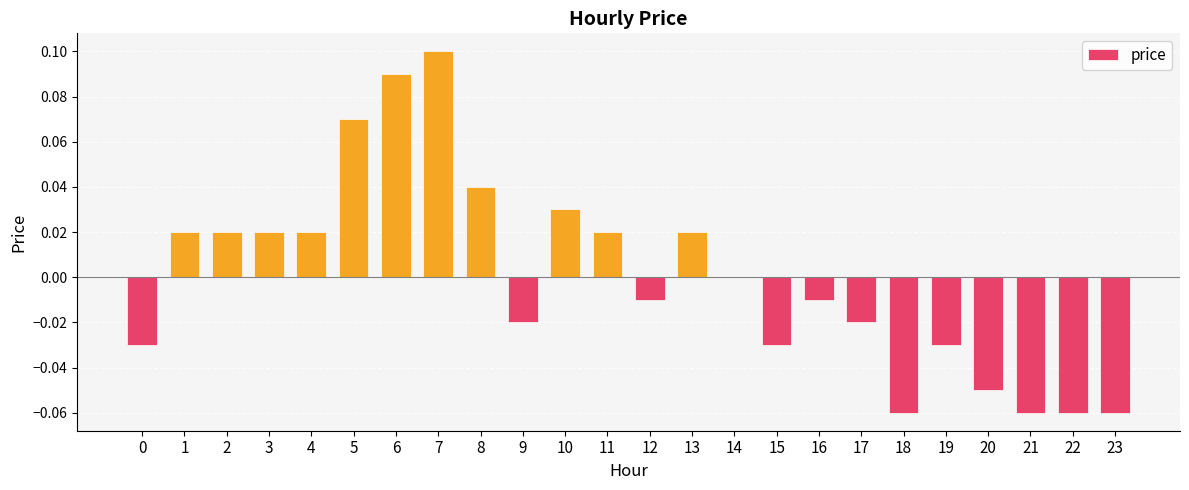

True or false: the data shows 0.0 at 1.

True